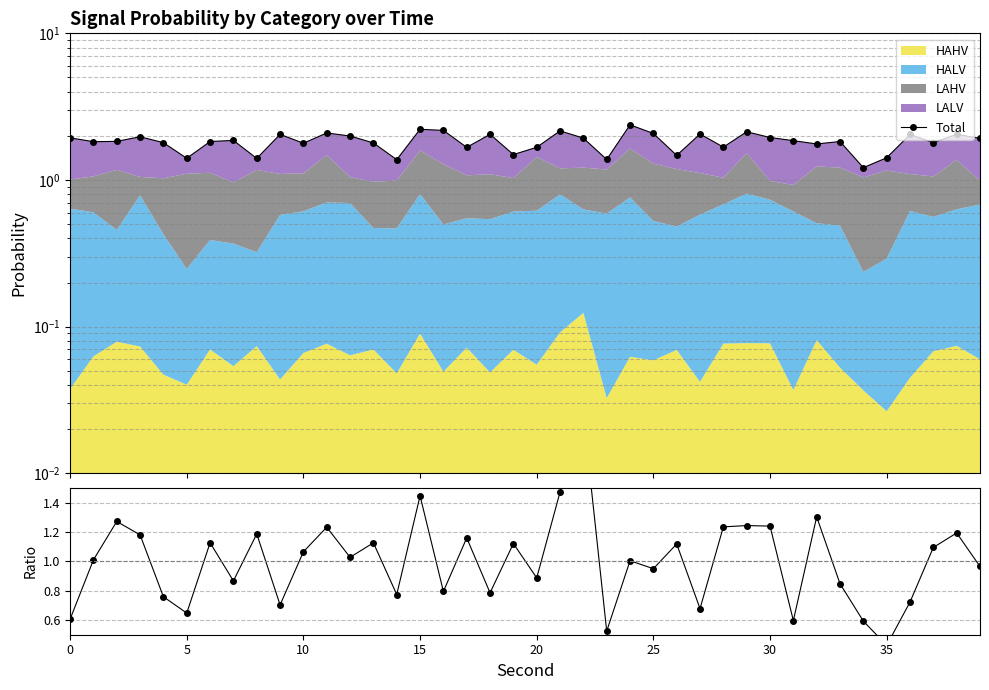

What is the average value of the HAHV ratio series?

1.0